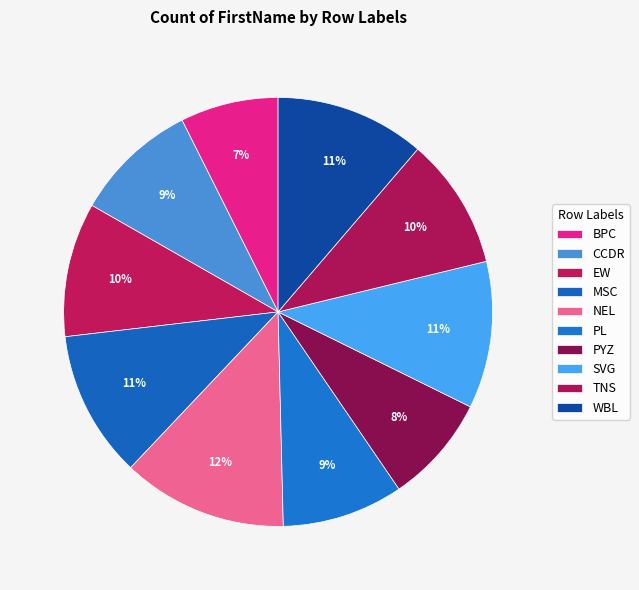

To the nearest percent, what is the average slice percentage?

10%